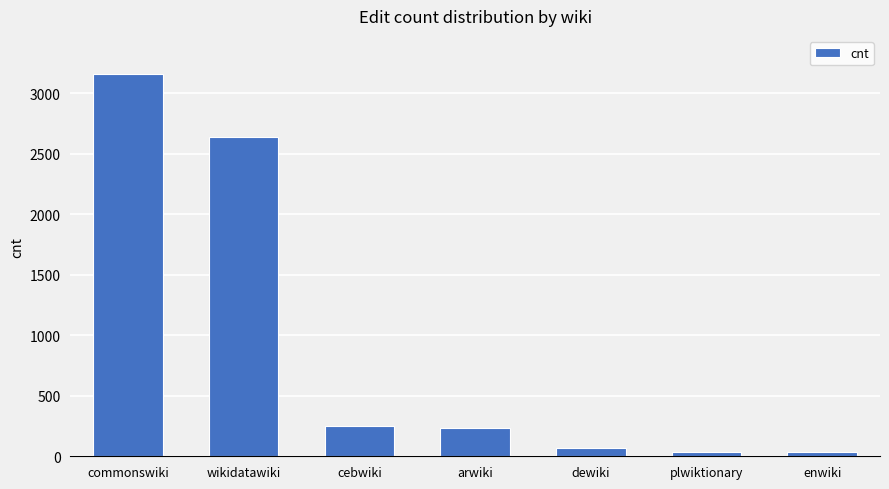

Approximately how many times larger is the value at enwiki compared to plwiktionary?

1.0